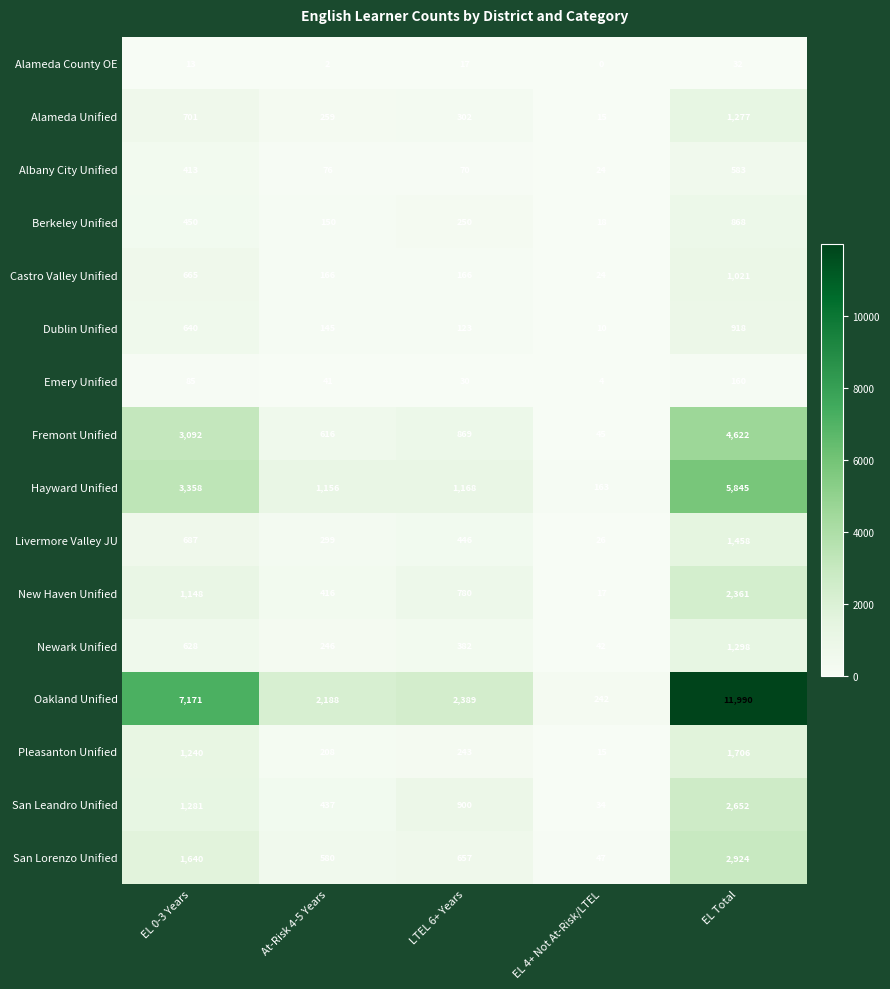

What is the sum of the Livermore Valley JU values at LTEL 6+ Years and EL 0-3 Years?

1133